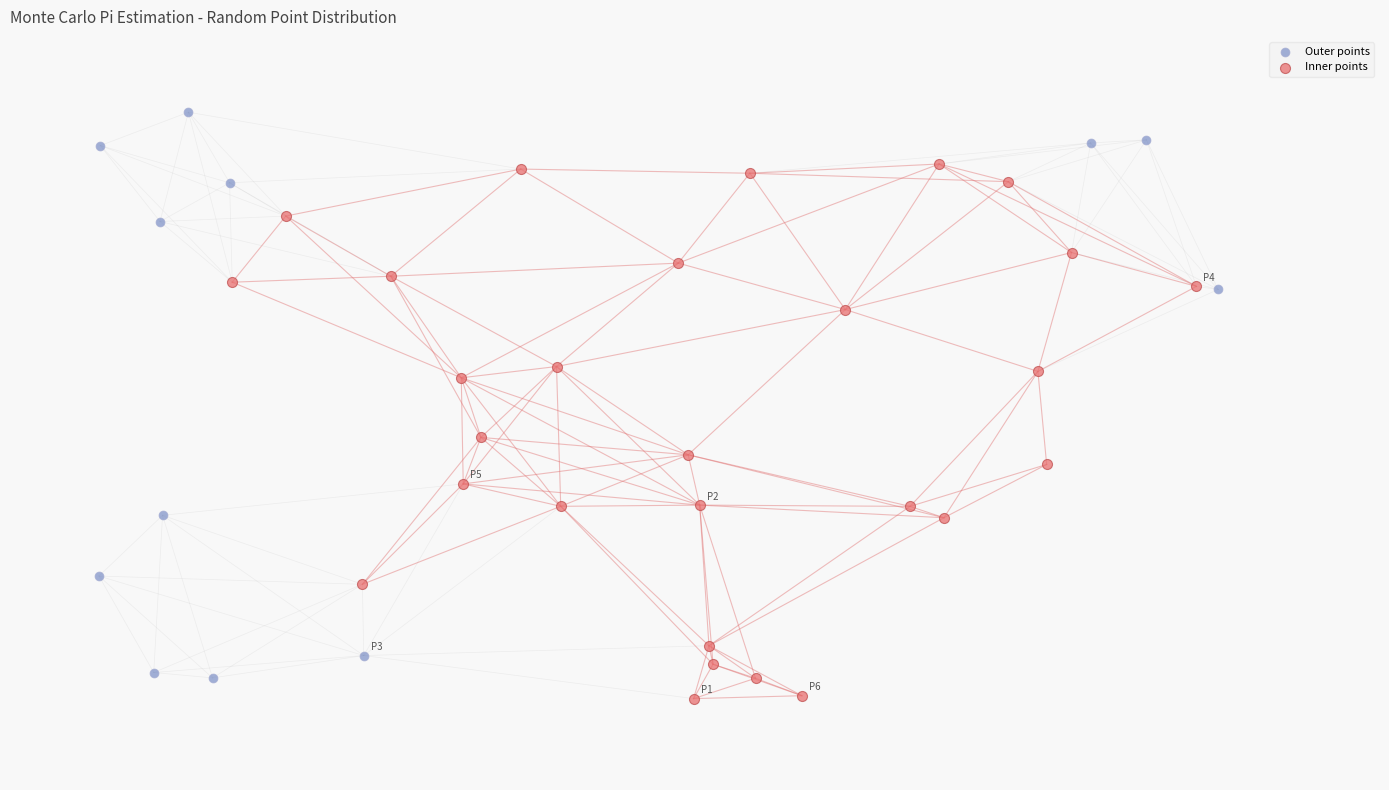

What are all the series names shown in the legend?

Outer points, Inner points